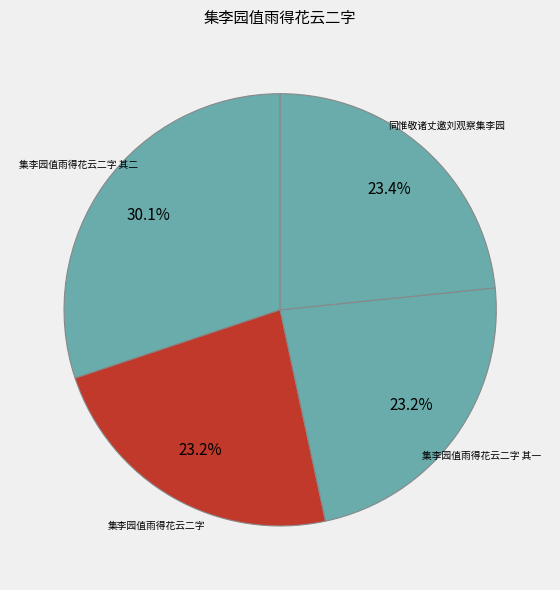

Between 同惟敬诸丈邀刘观察集李园 and 集李园值雨得花云二字 其二, which is larger?

集李园值雨得花云二字 其二